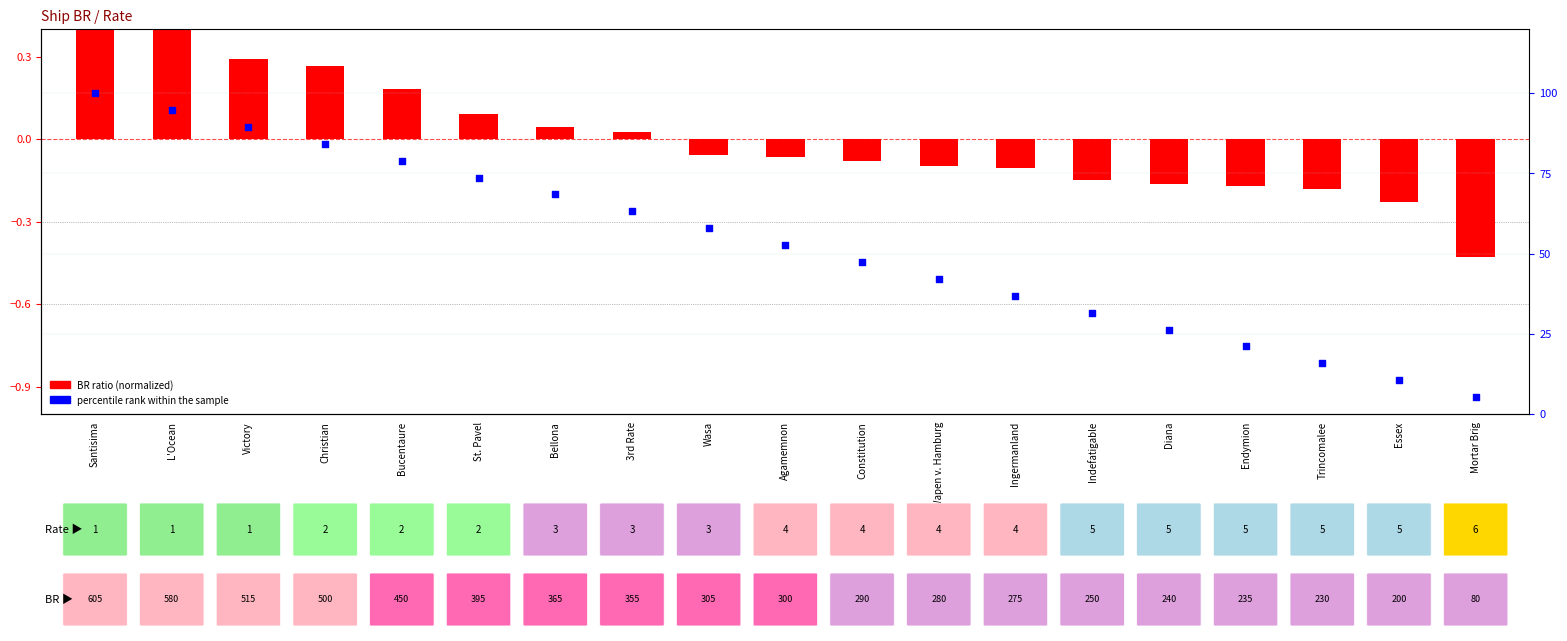

Which series has the largest total across all categories?

percentile rank within the sample